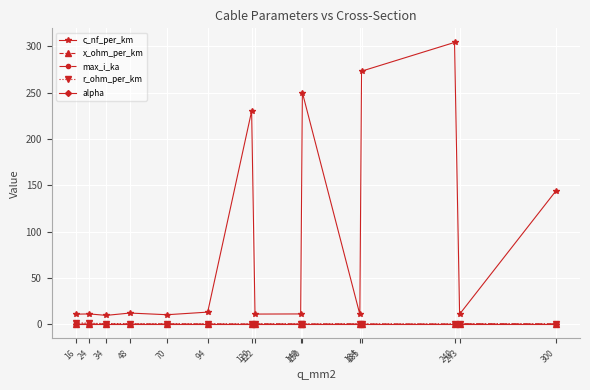

What is the difference between the highest and lowest values at 300?

144.0